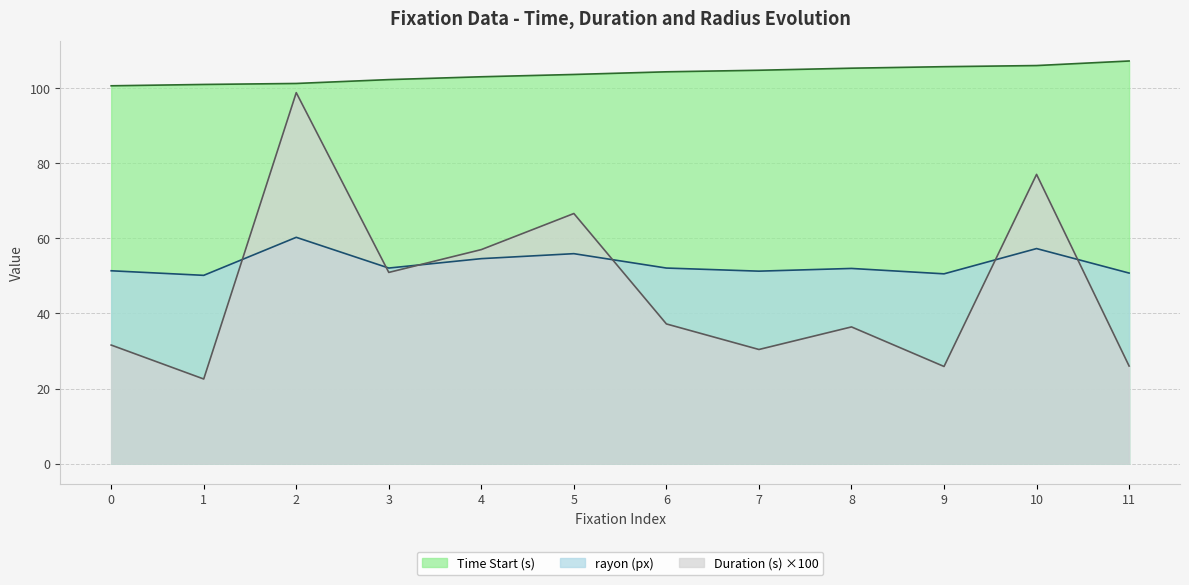

Count the number of data series in this chart.

3